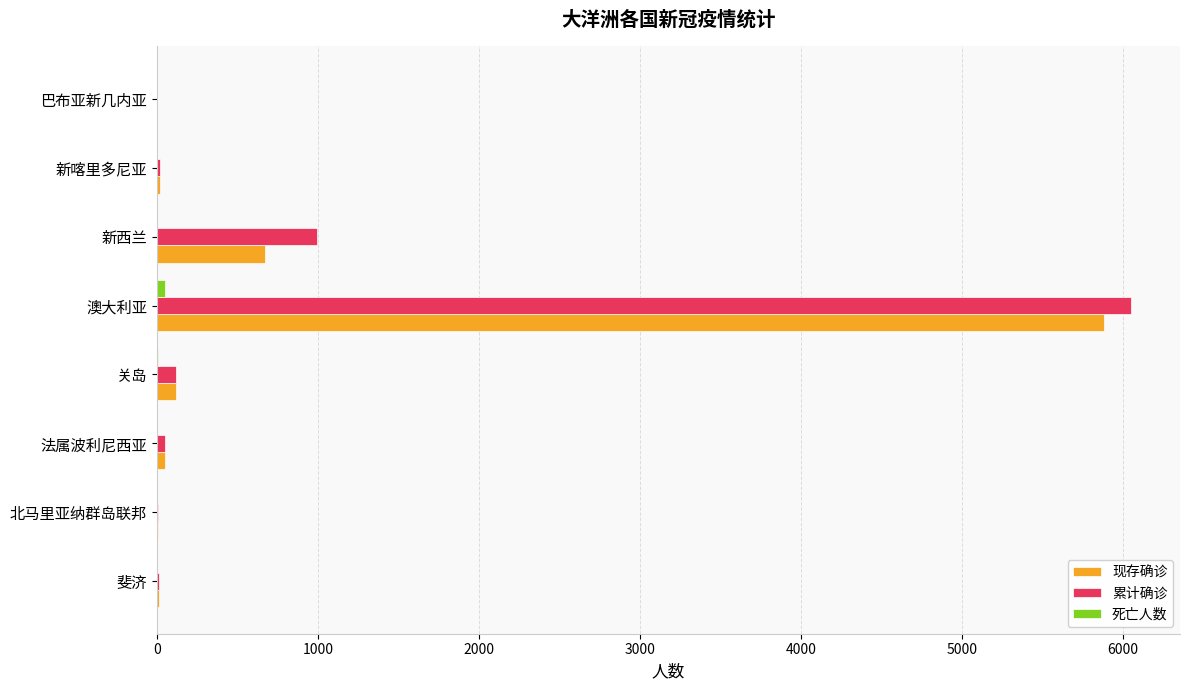

What is the sum of all 累计确诊 values?

7254